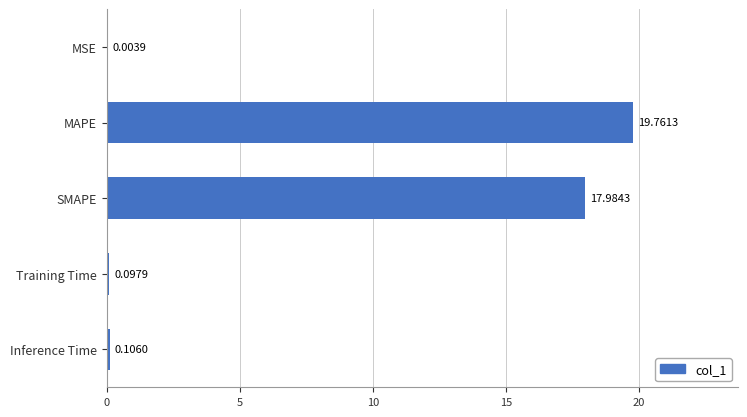

What is the change in value from MAPE to SMAPE?

-1.8